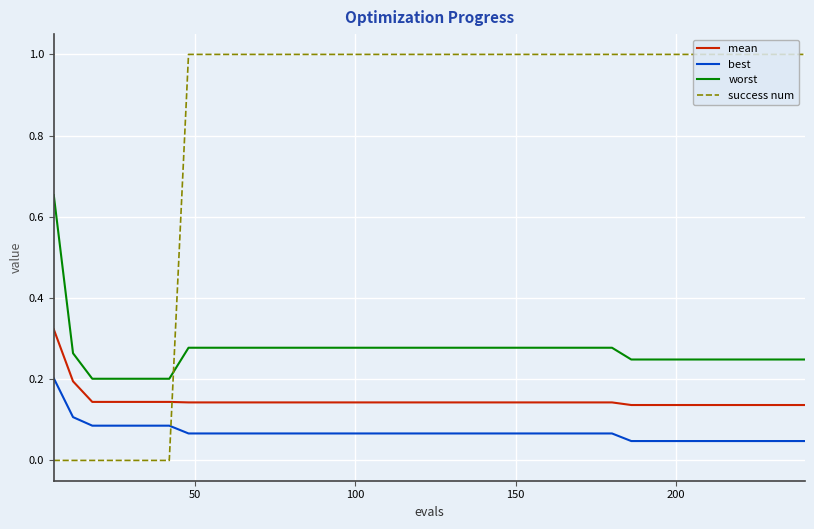

Rank the series by their maximum value, from highest to lowest.

success num, worst, mean, best